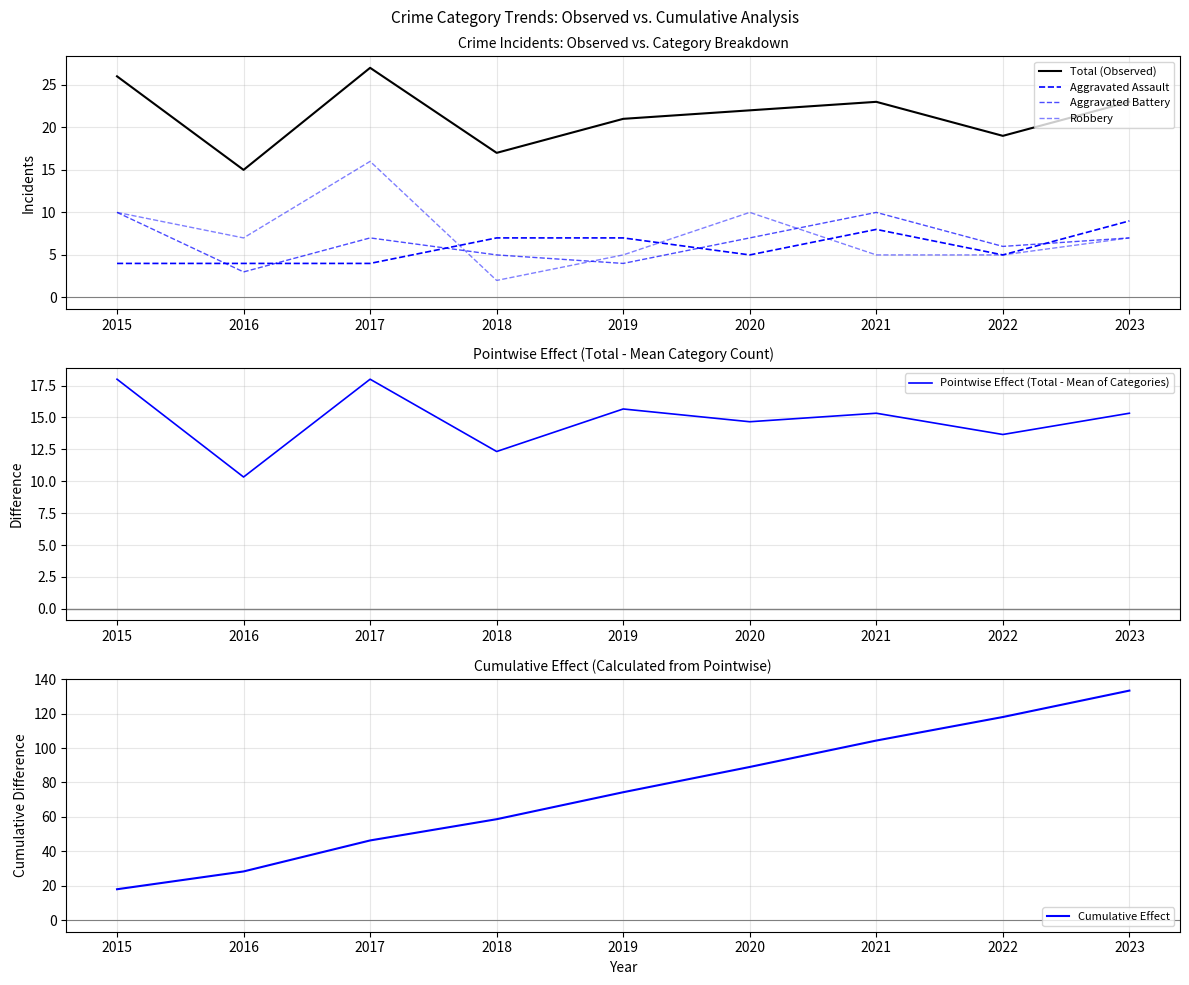

The value of Robbery at 2016 is 7.0. True or false?

True